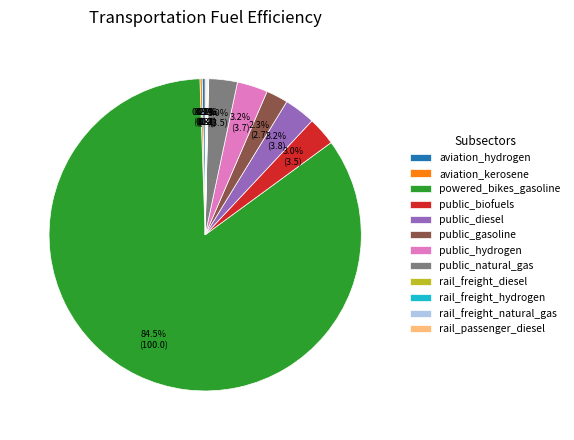

Which slice is the largest?

powered_bikes_gasoline